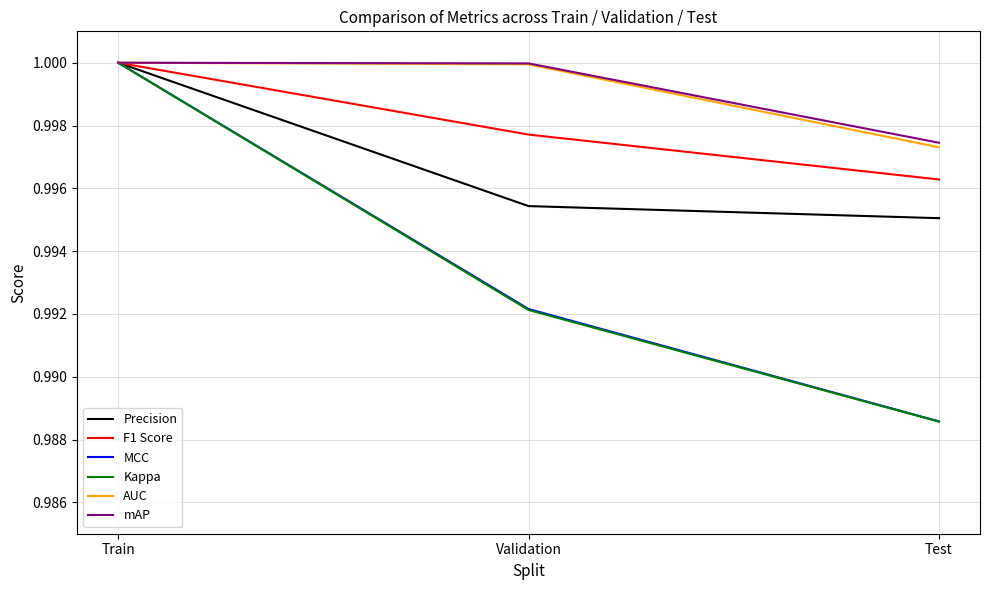

What position from the right is Test?

1